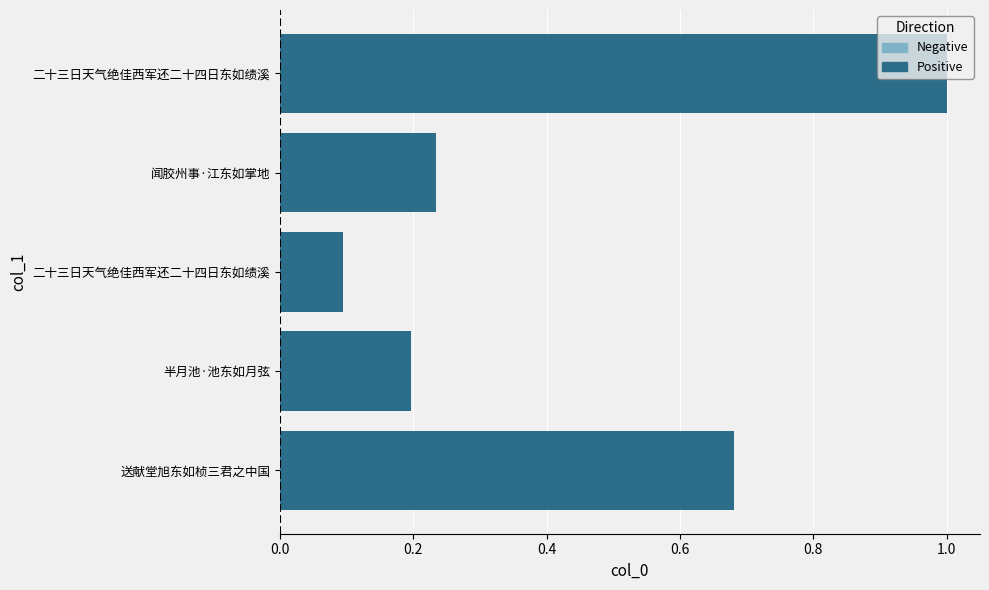

What is the label of the 5th bar from the right?

送献堂旭东如桢三君之中国